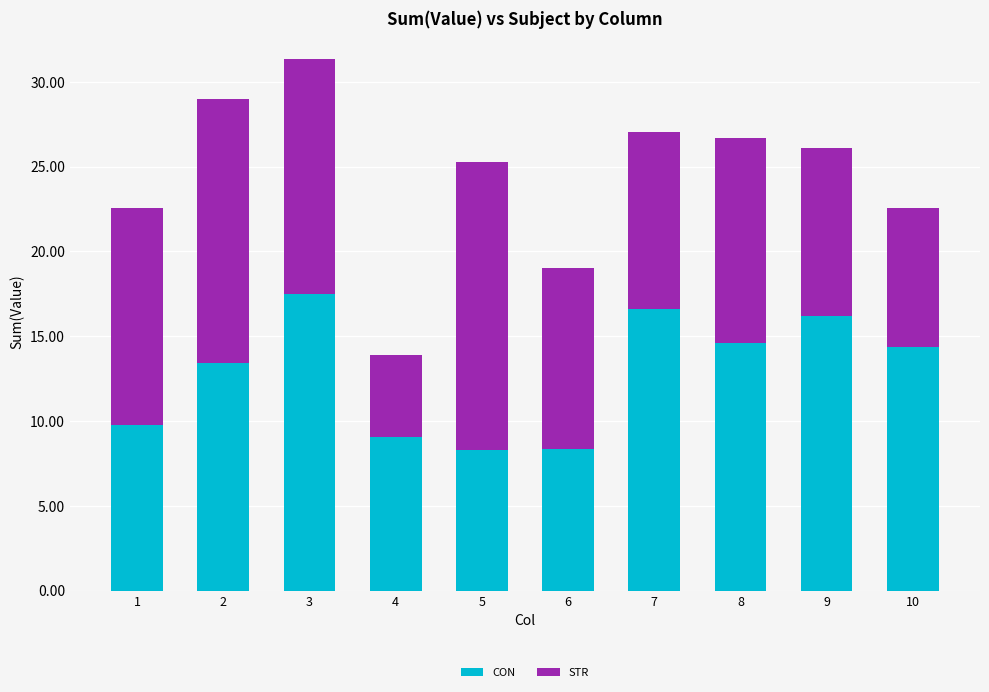

Reading left to right, list the values for the CON series.

1=9.7	2=13.4	3=17.5	4=9.1	5=8.3	6=8.3	7=16.6	8=14.6	9=16.2	10=14.3